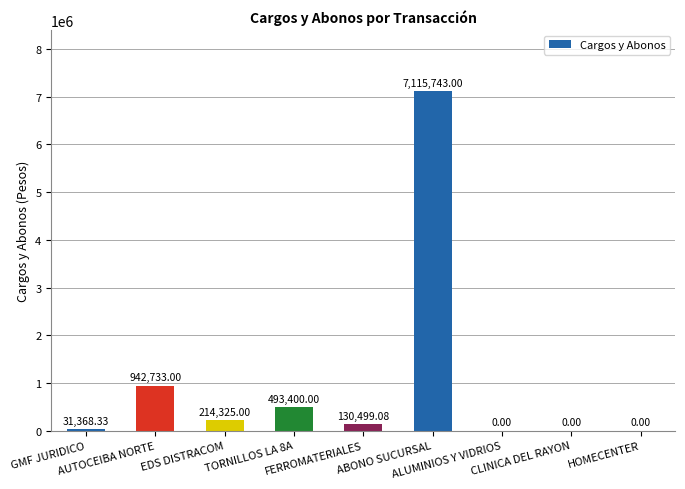

Between HOMECENTER and AUTOCEIBA NORTE, which is larger?

AUTOCEIBA NORTE